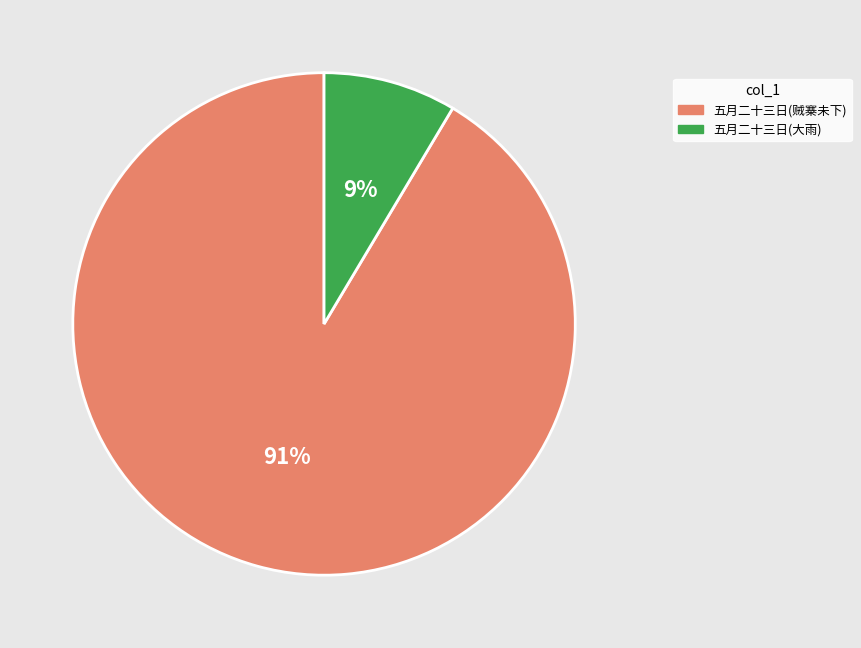

Is there any slice that represents more than half of the pie?

Yes